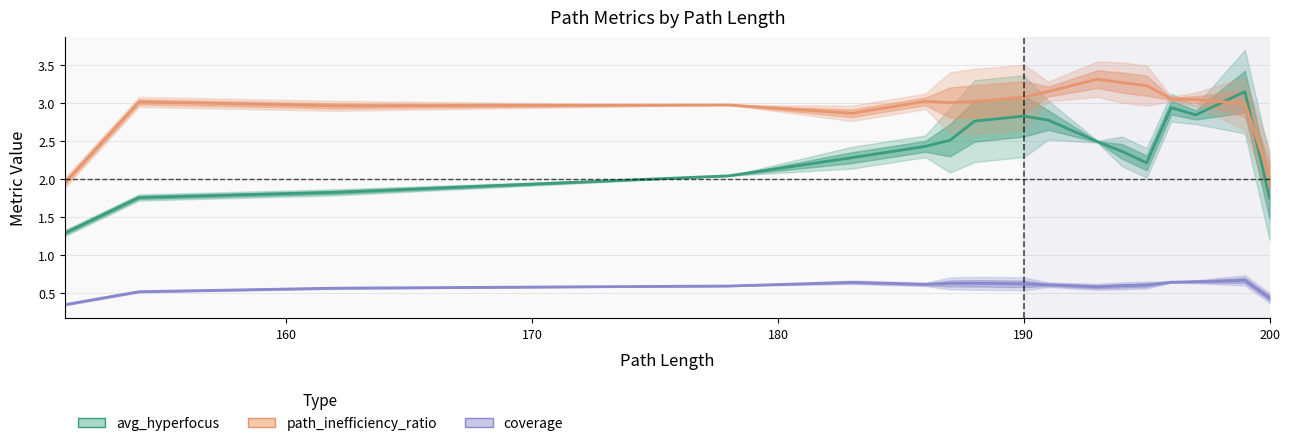

What is the maximum value for path_inefficiency_ratio?

3.3